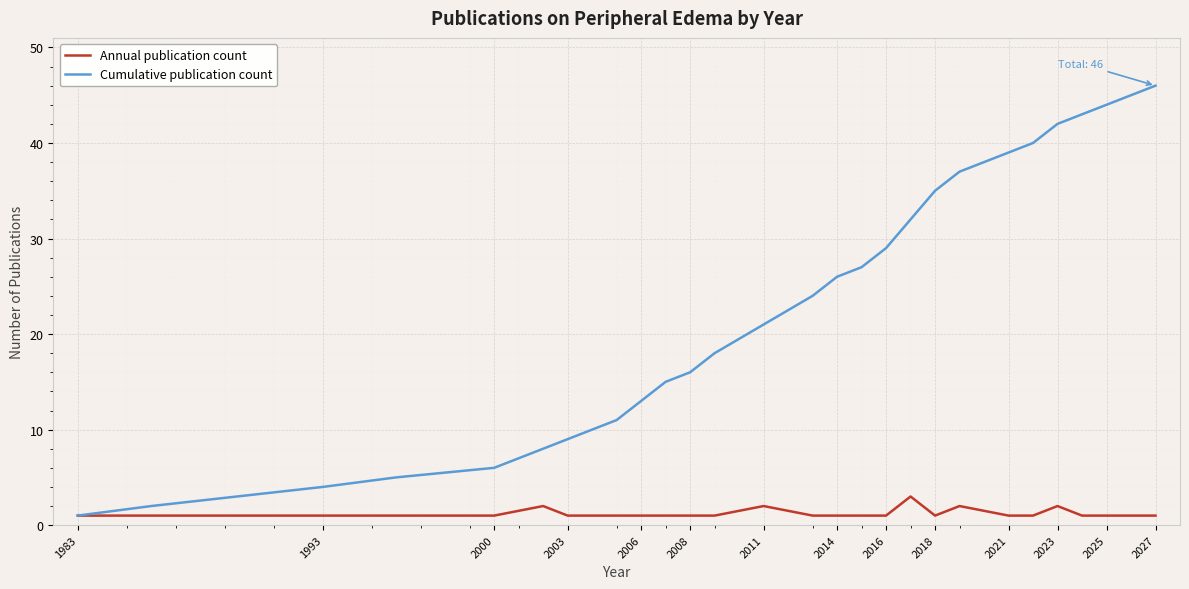

What is the highest value of the Cumulative publication count series?

46